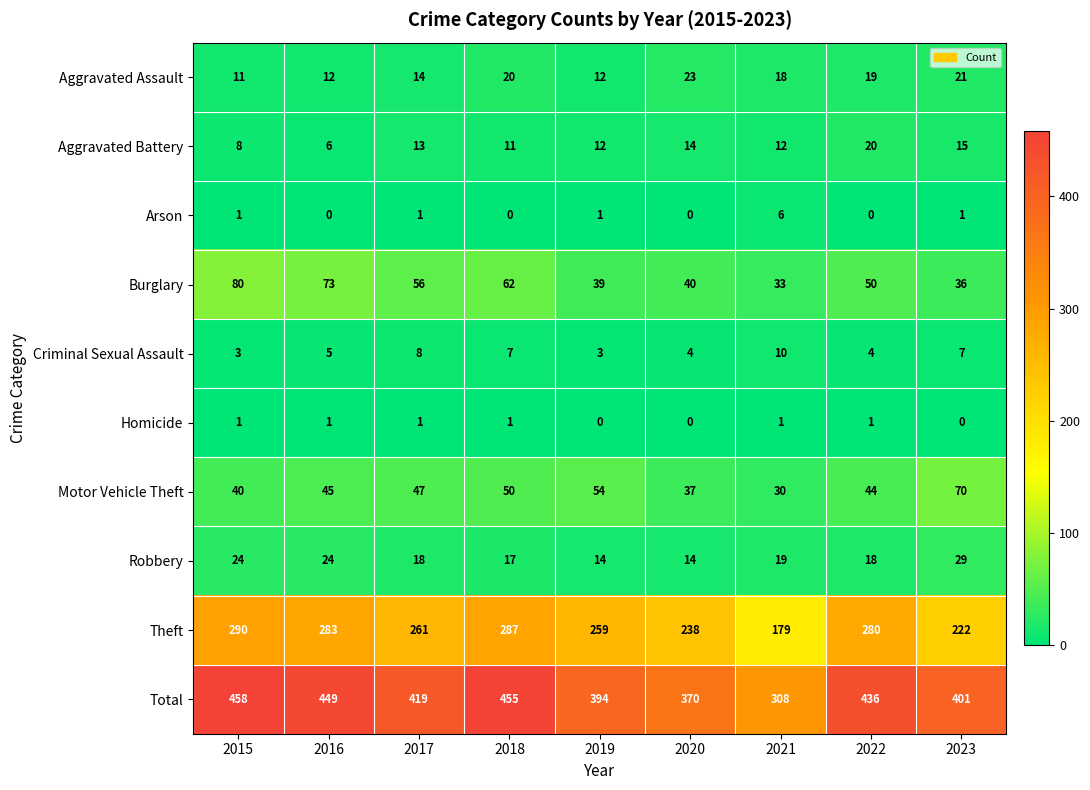

At which label is Motor Vehicle Theft closest to 50?

2018